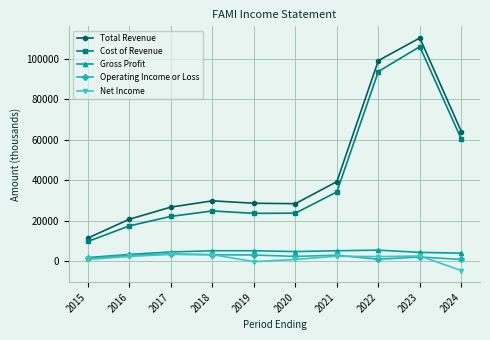

What is the value of the Total Revenue point at the 1st from the left?

11400